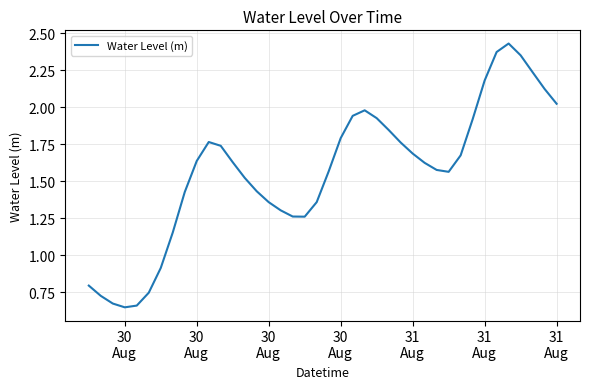

What is the sum of all values?

62.5